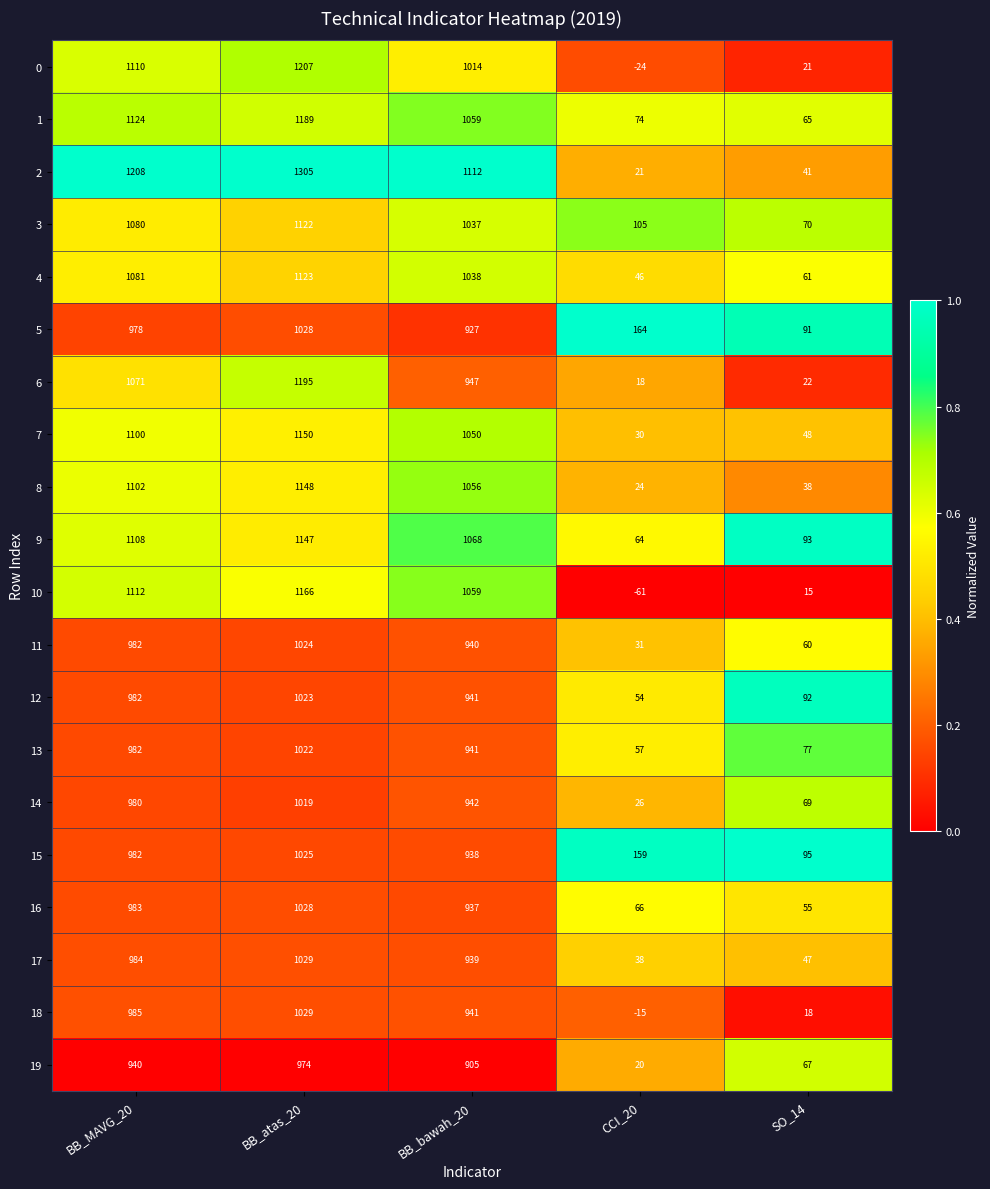

Rank the categories by 10 value from highest to lowest.

BB_atas_20, BB_MAVG_20, BB_bawah_20, SO_14, CCI_20